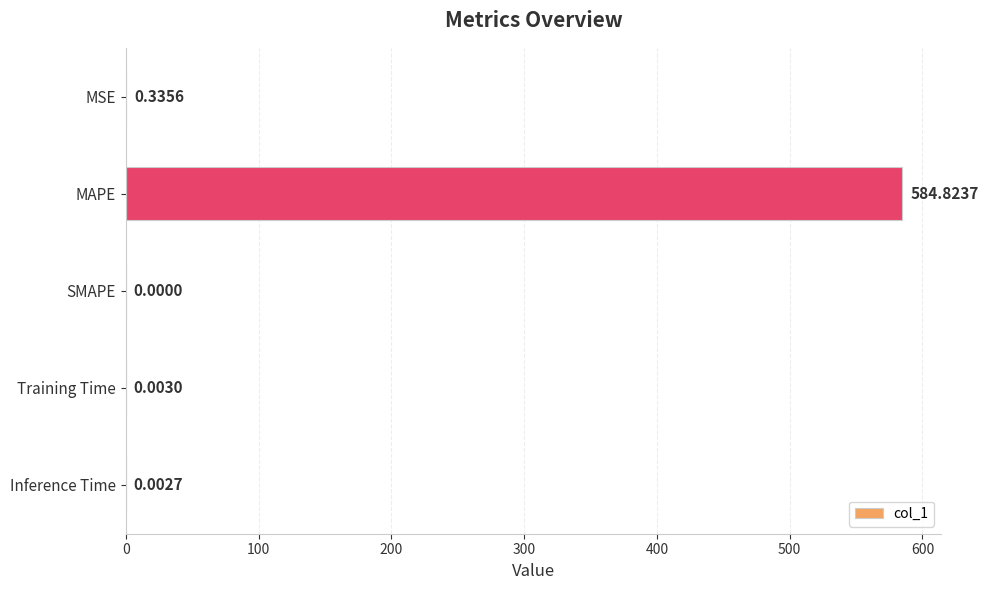

Where is the data nearest to the value 292?

MSE